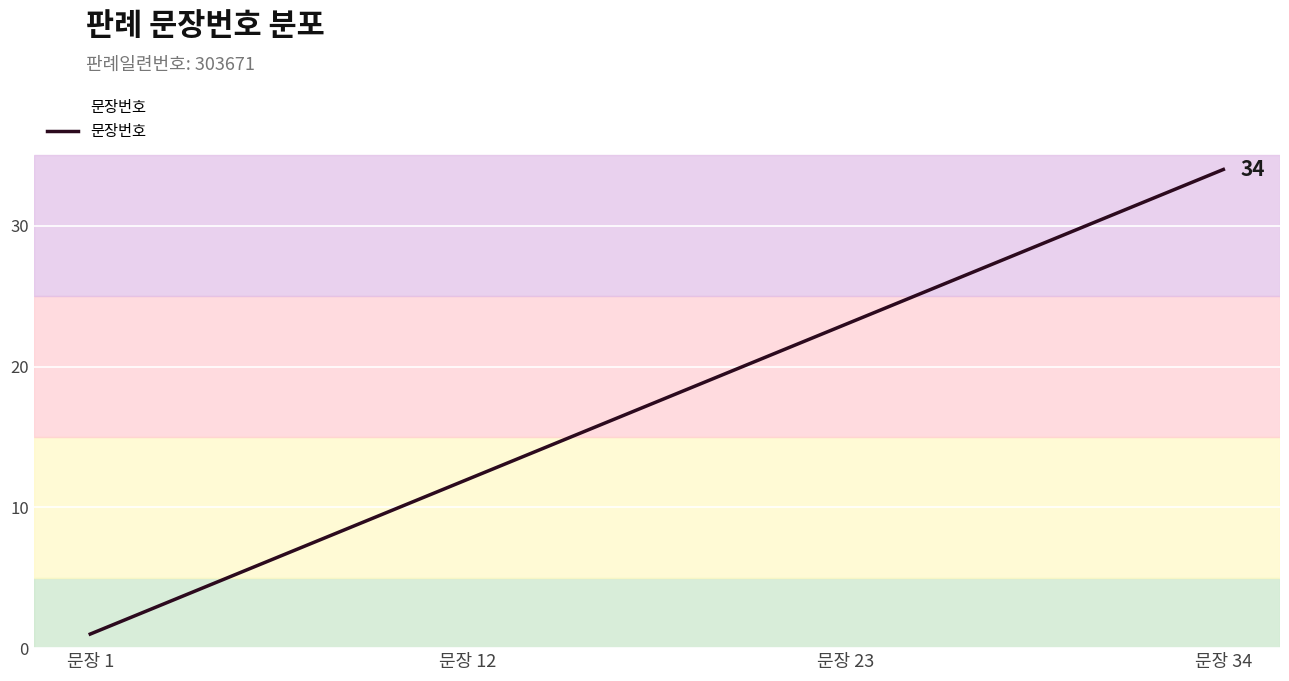

What is the greatest value displayed?

34